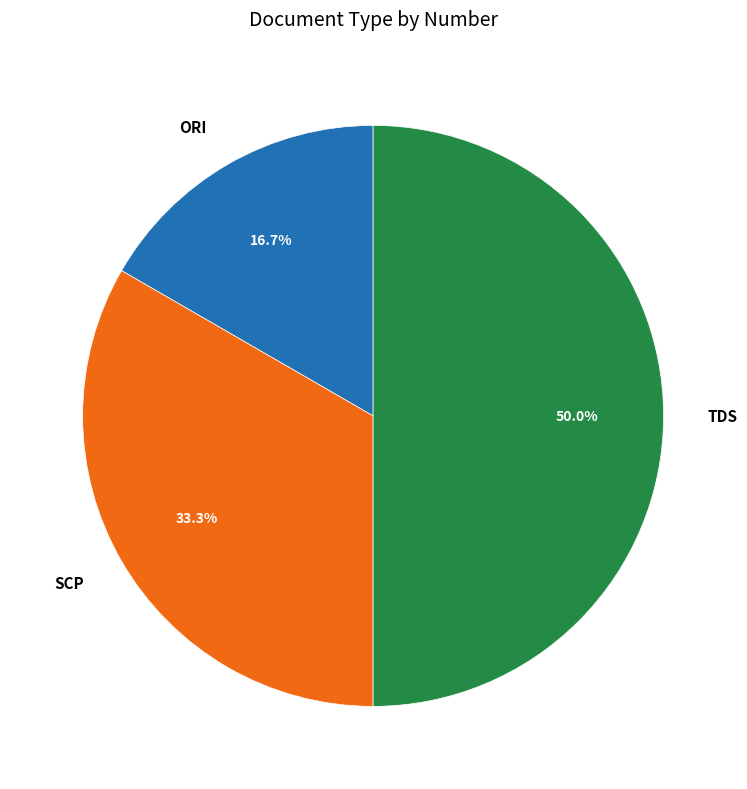

To the nearest percent, what is the combined percentage of TDS and ORI?

67%